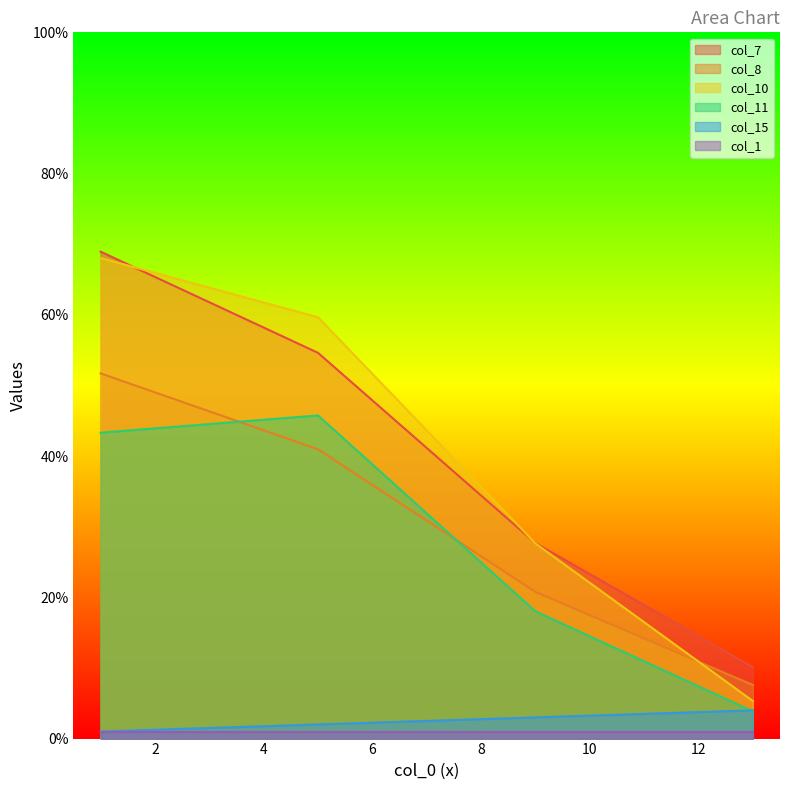

What is the sum of the col_7 values at 5 and 1?

123.6